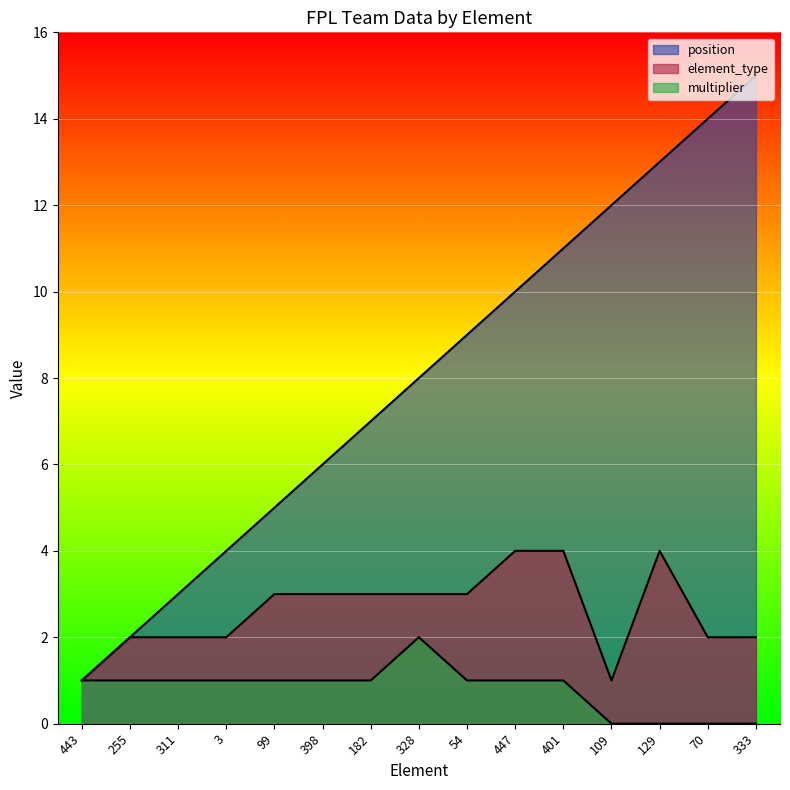

Between 182 and 129, which series saw the biggest shift?

position